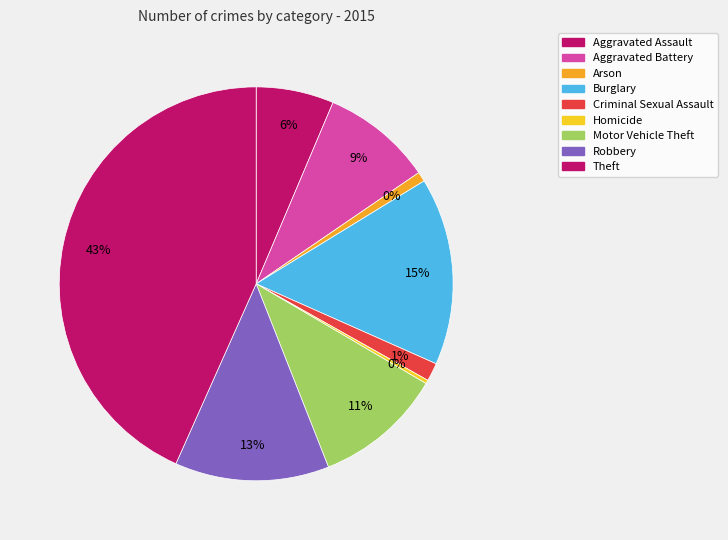

What is the ratio of the value at Criminal Sexual Assault to the value at Robbery?

0.1